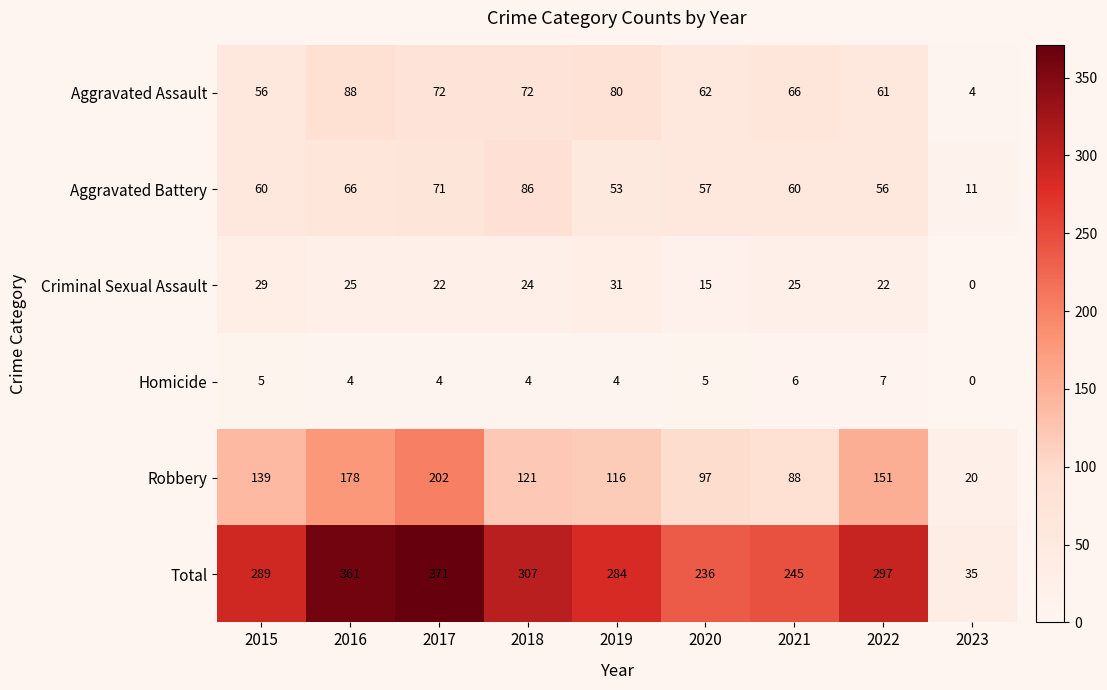

Which series has the largest range (max minus min)?

Total